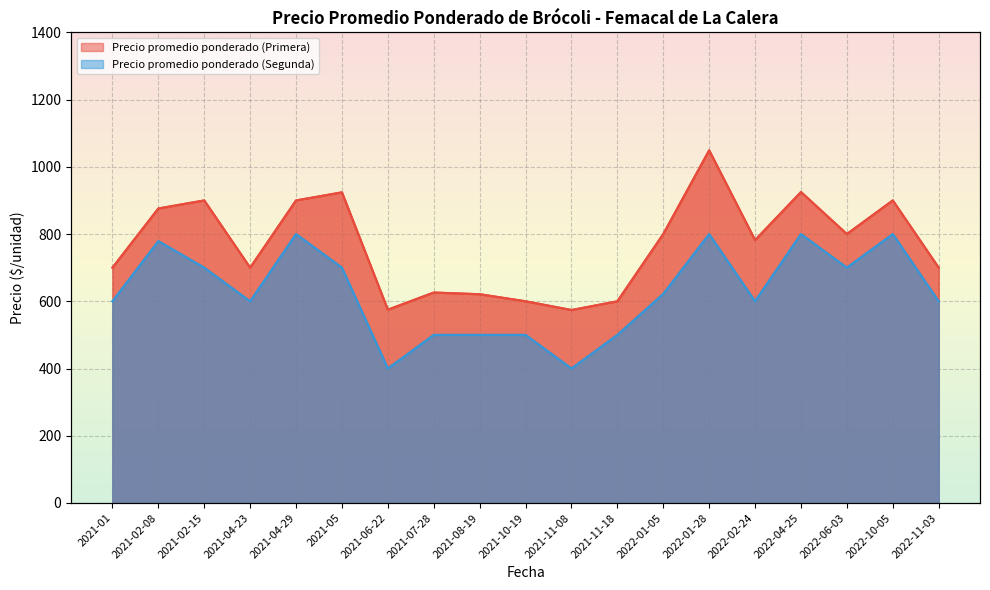

True or false: Precio promedio ponderado (Segunda) and Precio promedio ponderado (Primera) cross at least once.

False